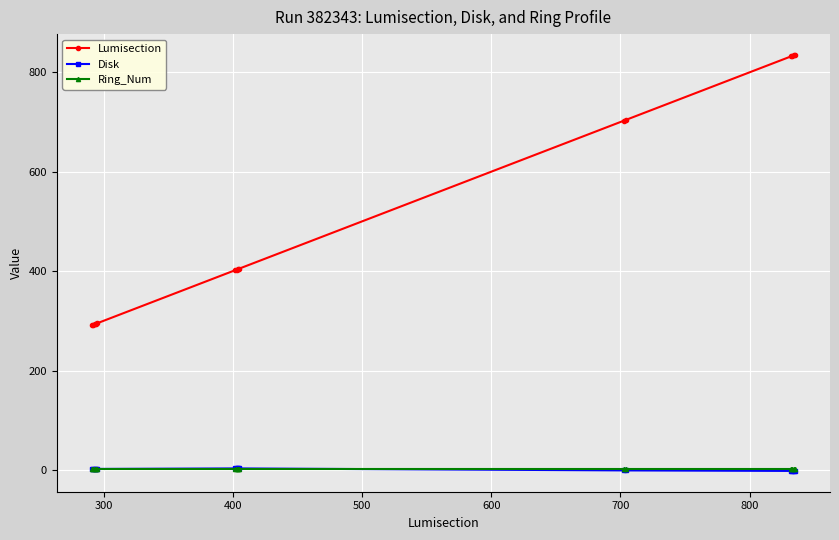

True or false: Disk and Lumisection cross at least once.

False